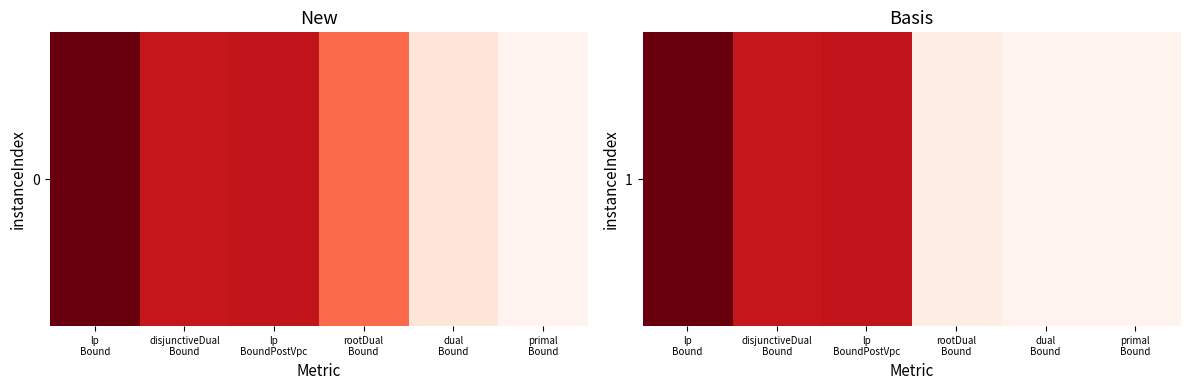

What value does the data have at lp
Bound?

1216913.5